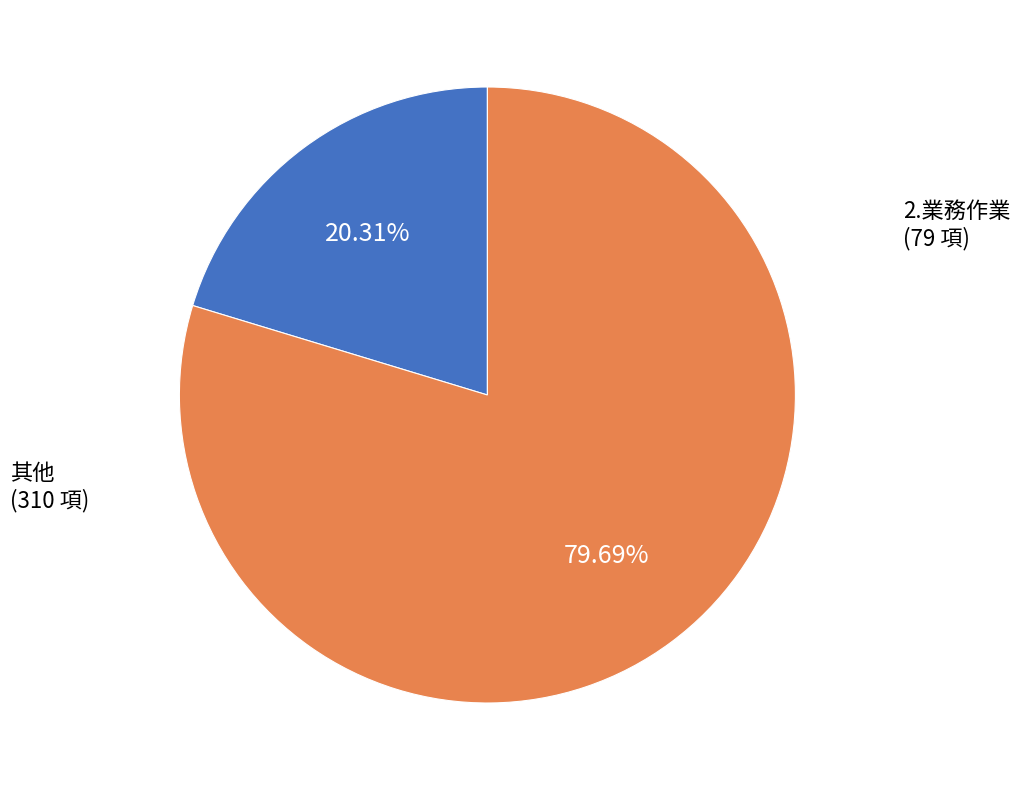

Is there a majority slice in this chart?

Yes